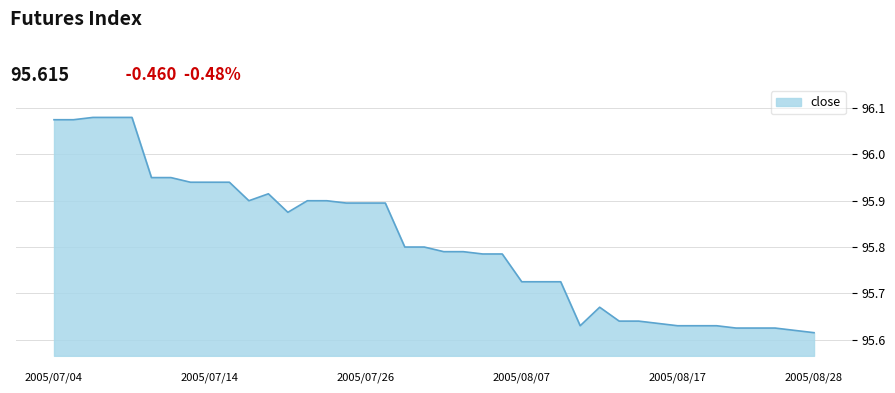

What is the difference between the maximum and minimum values?

0.5